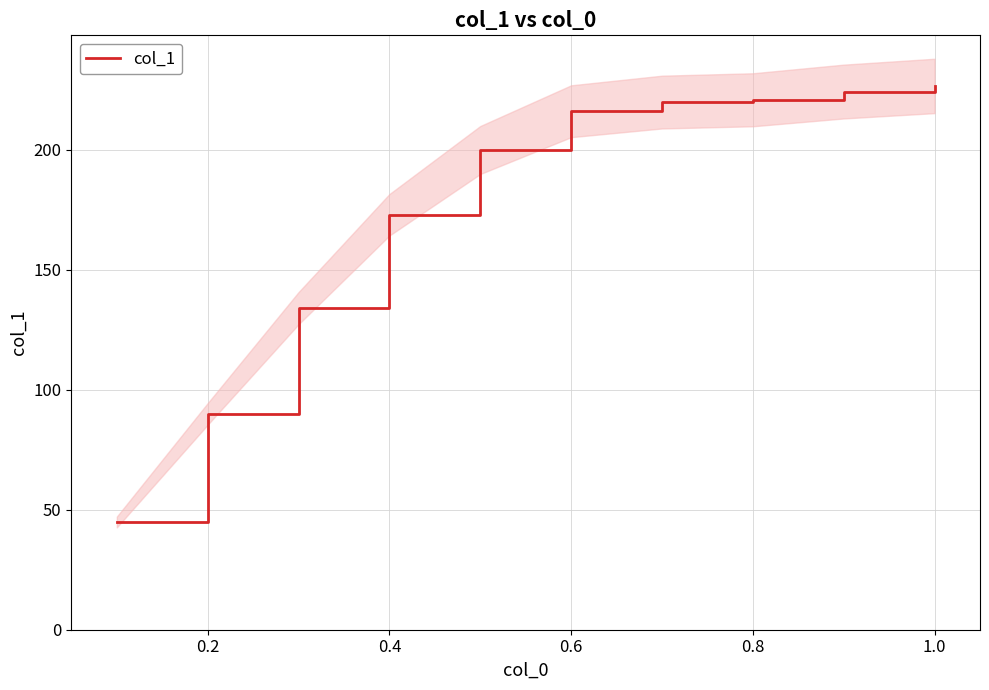

What is the minimum value for col_1?

44.9